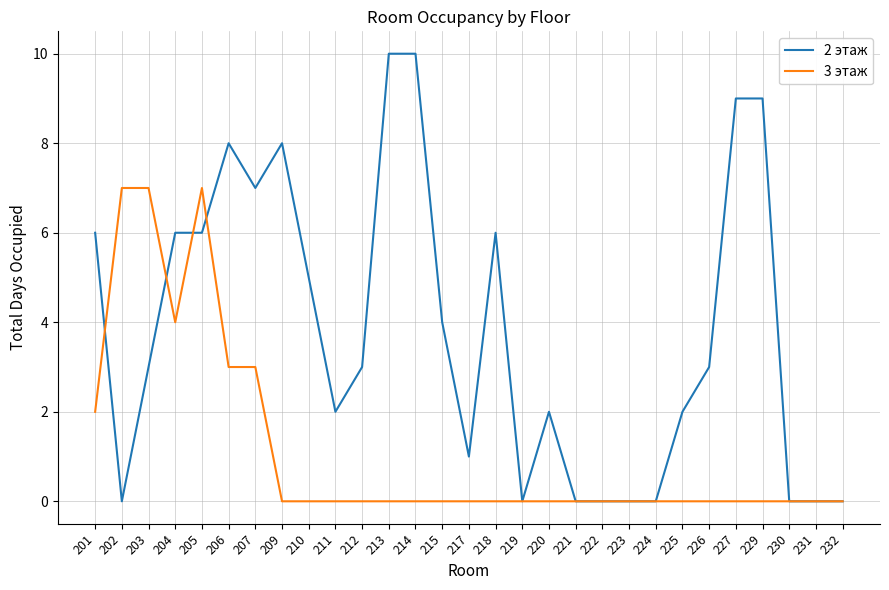

What is the greatest value displayed?

10